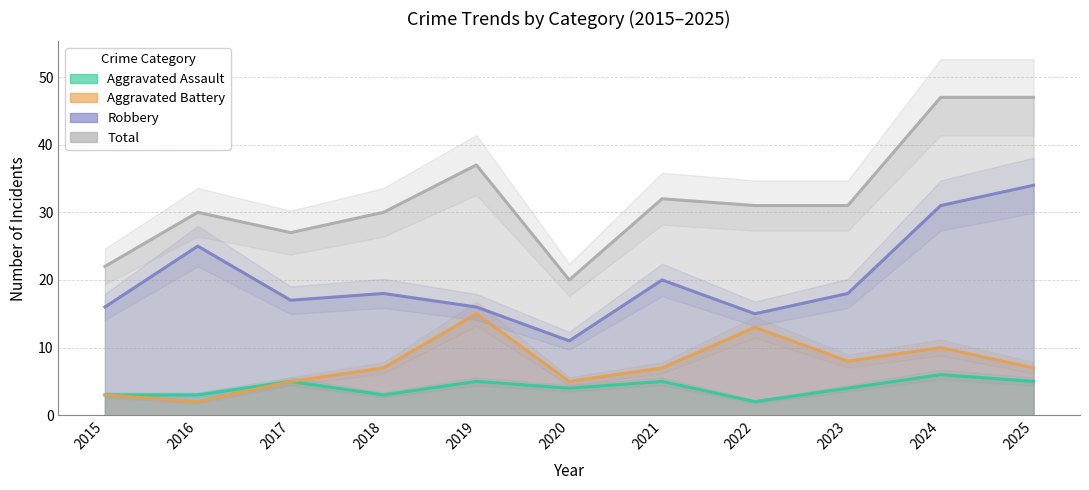

At how many categories does at least one series exceed 24?

9